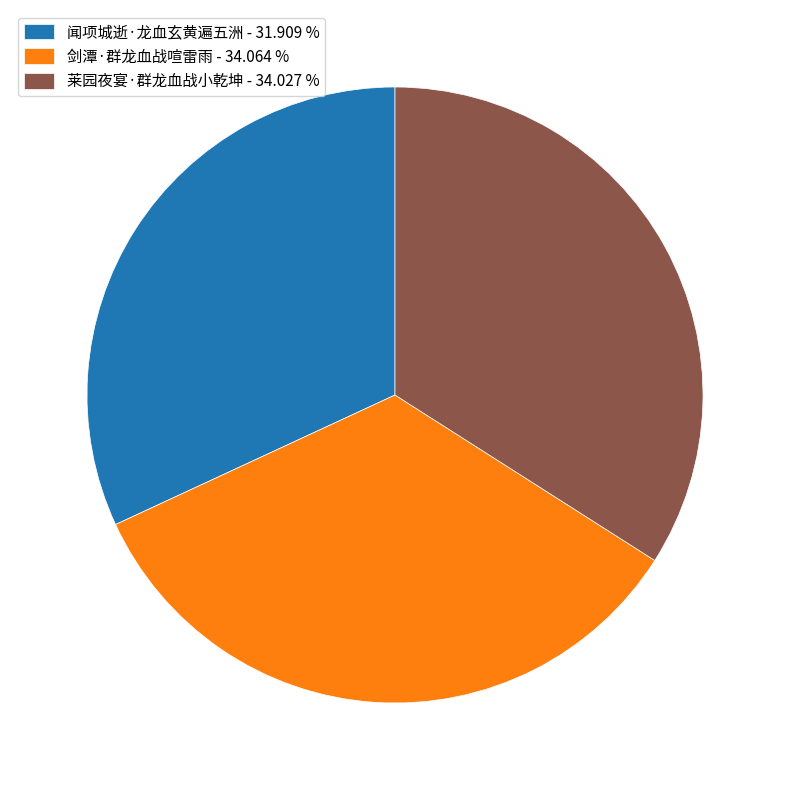

Between 莱园夜宴·群龙血战小乾坤 - 34.027 % and 闻项城逝·龙血玄黄遍五洲 - 31.909 %, which is larger?

莱园夜宴·群龙血战小乾坤 - 34.027 %